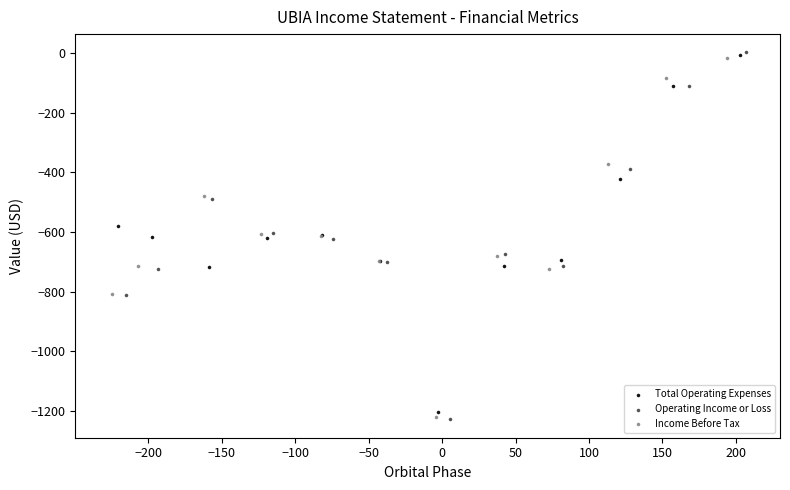

Which series has the widest spread of Y values?

Operating Income or Loss